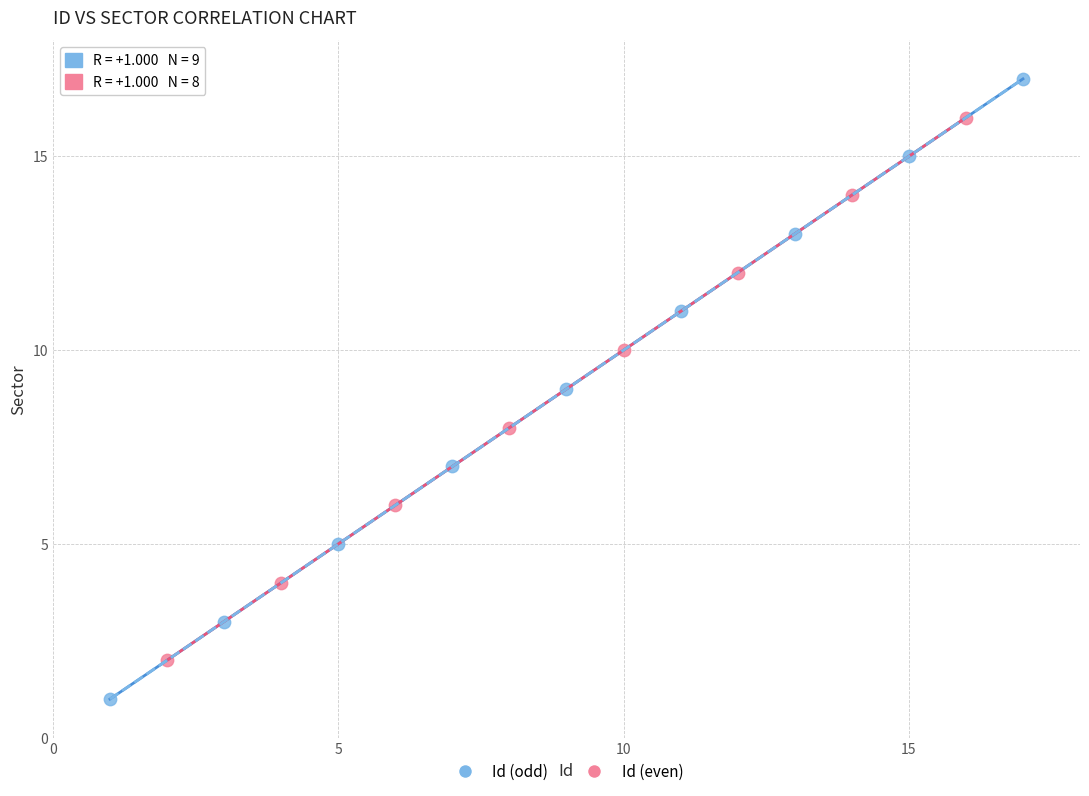

Which series reaches the maximum Y coordinate?

Id (odd)